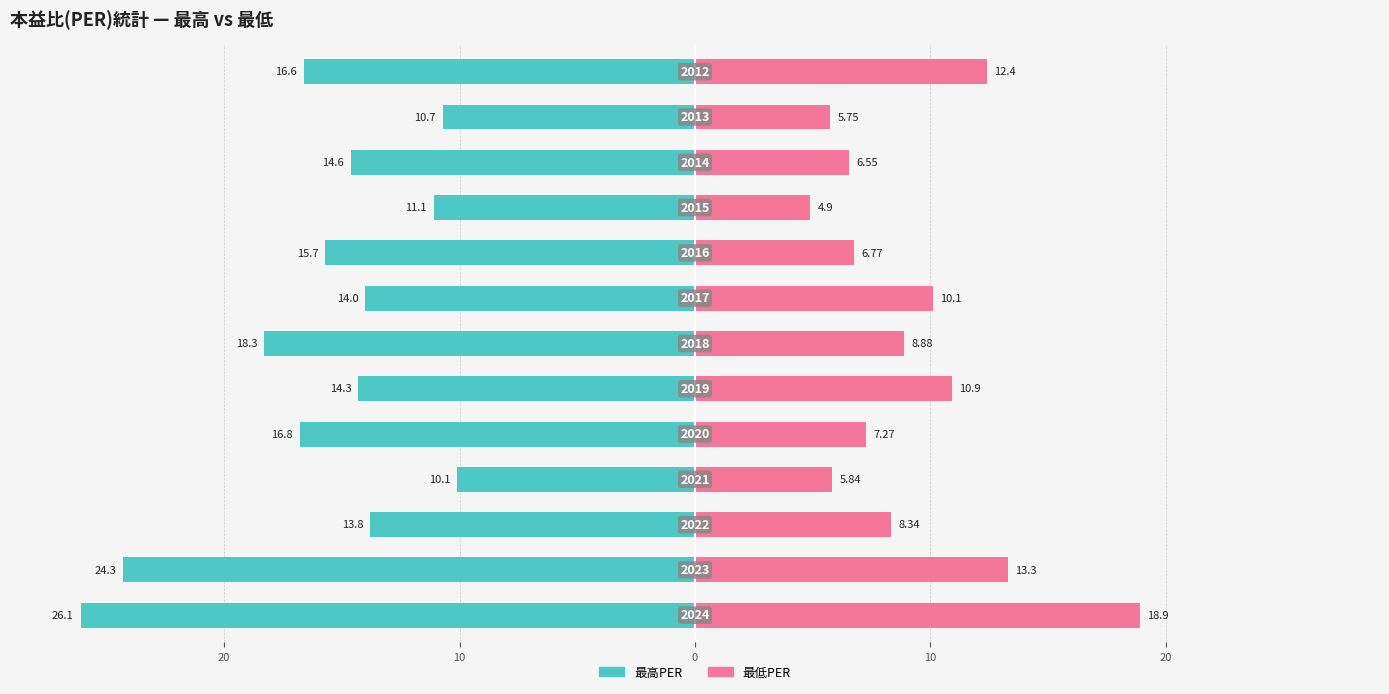

What is the difference between the maximum and minimum values in the 最低PER series?

14.0